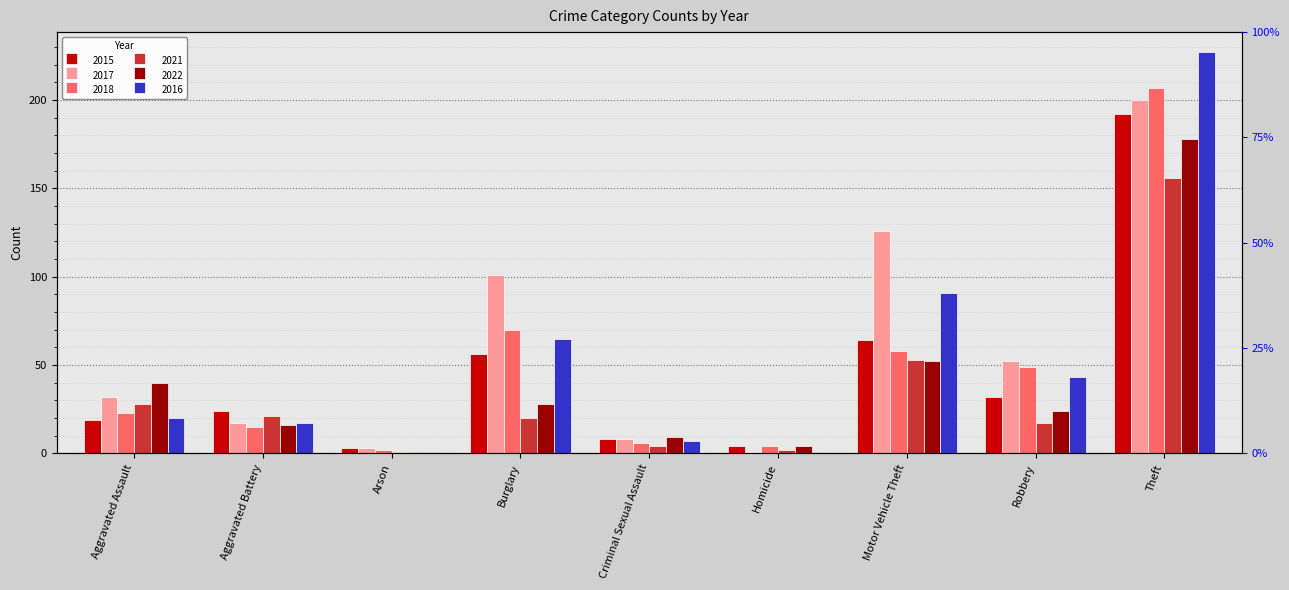

At how many categories does at least one series exceed 130?

1